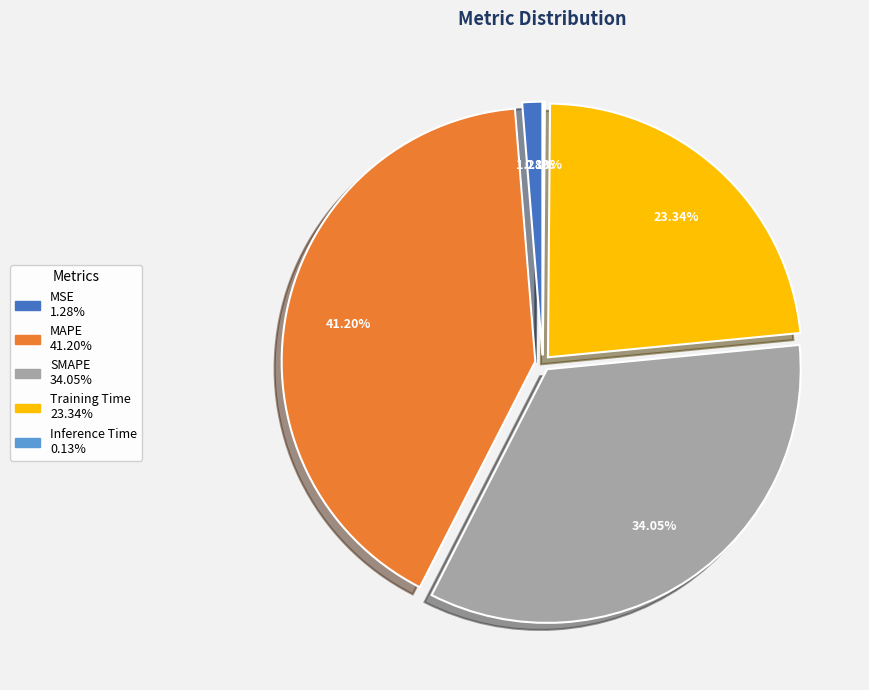

Does Training Time account for over 50% of the chart?

No